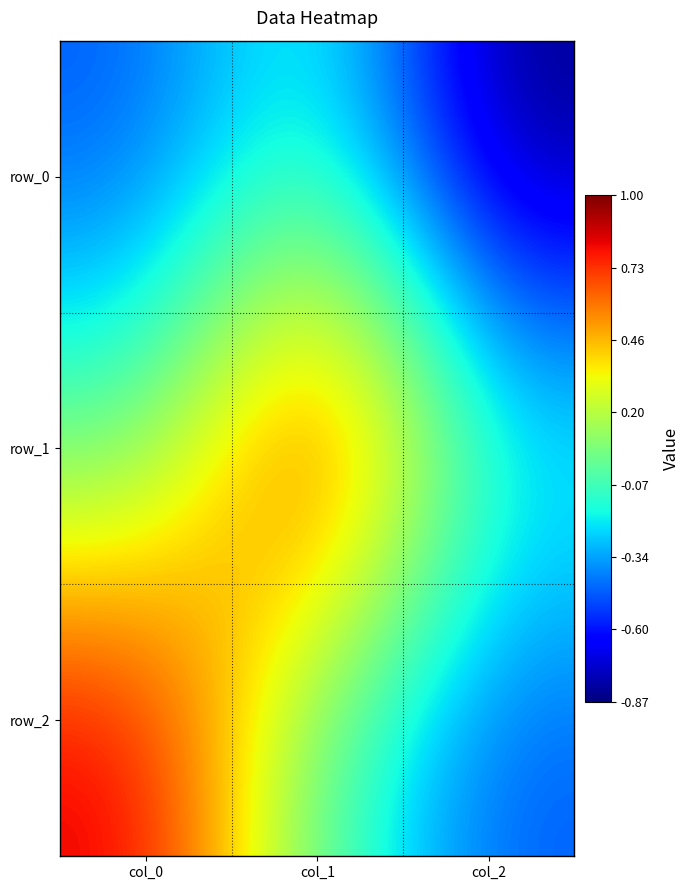

Reading left to right, extract all data points from this chart.

row_0: -0.5	-0.1	-0.9
row_1: -0.0	1.0	-0.1
row_2: 0.9	-0.0	-0.5